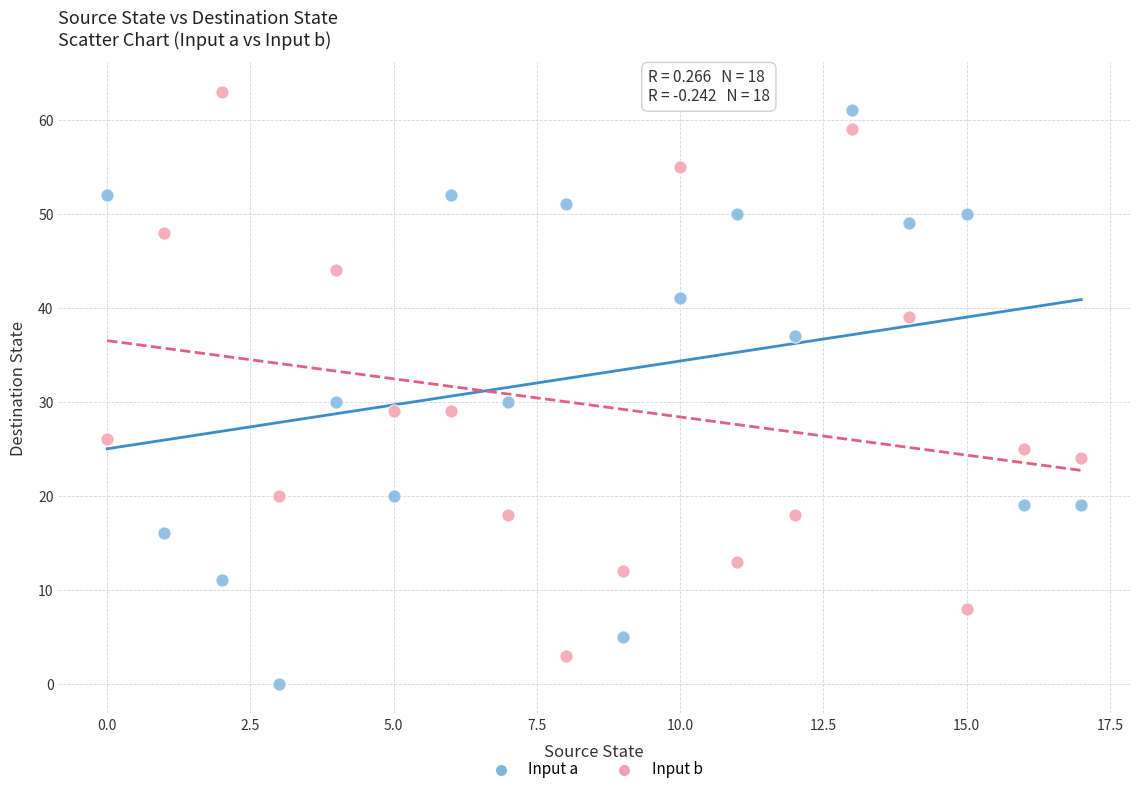

Across all data points, what is the range of Y values (max minus min)?

63